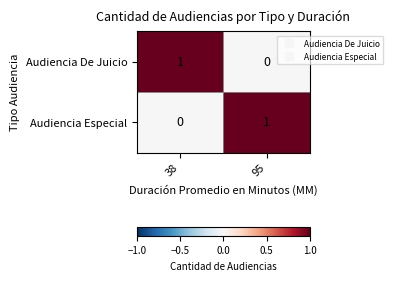

True or false: Audiencia De Juicio has a value of 1 at 38.

True